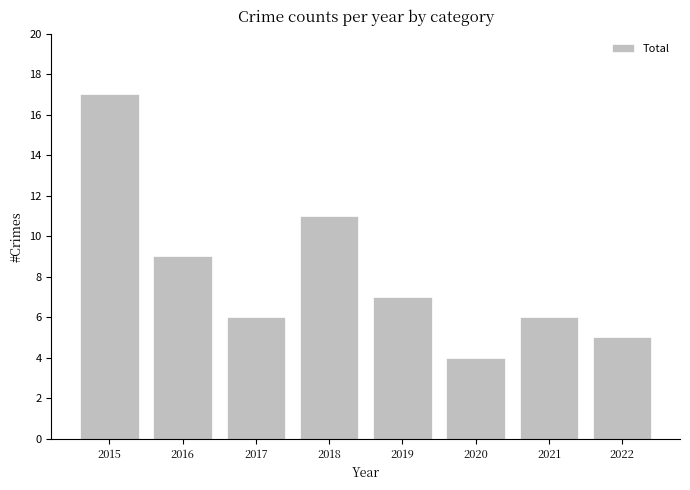

Which has a higher value, 2015 or 2017?

2015